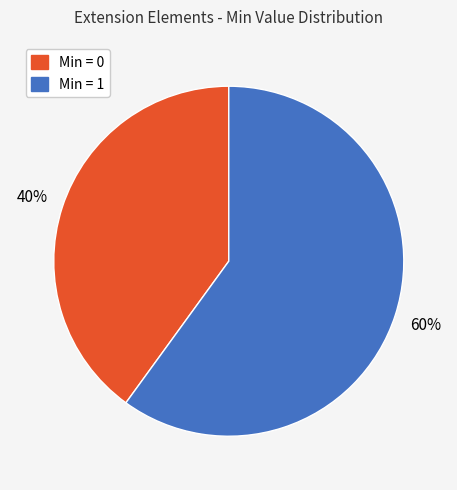

Is there a majority slice in this chart?

Yes